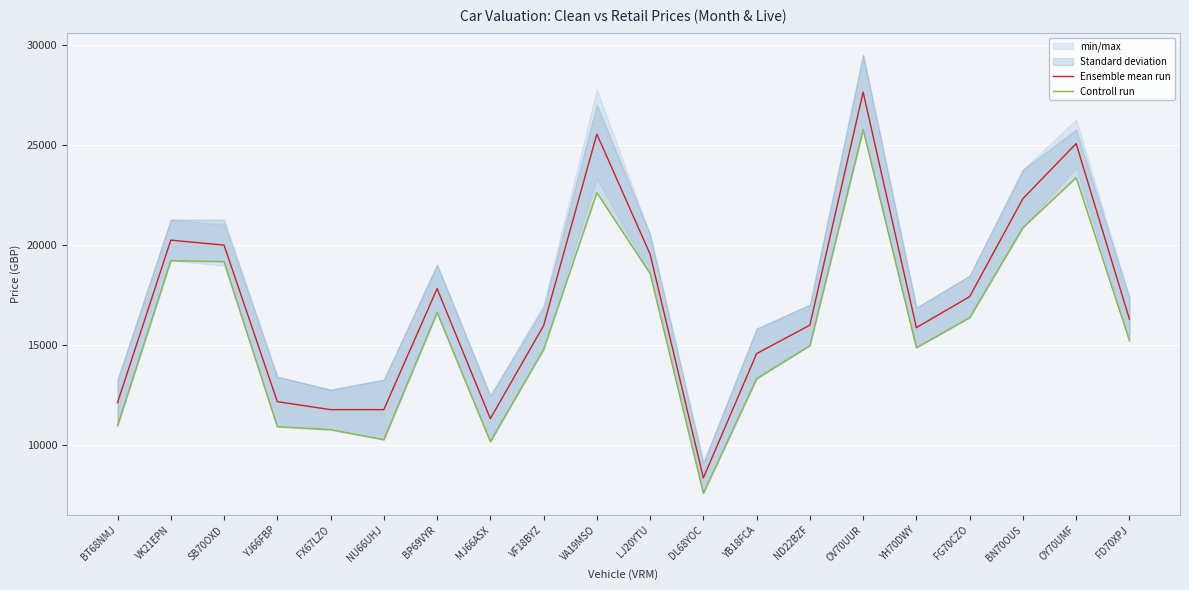

What is the label of the 18th point from the right?

SB70OXD